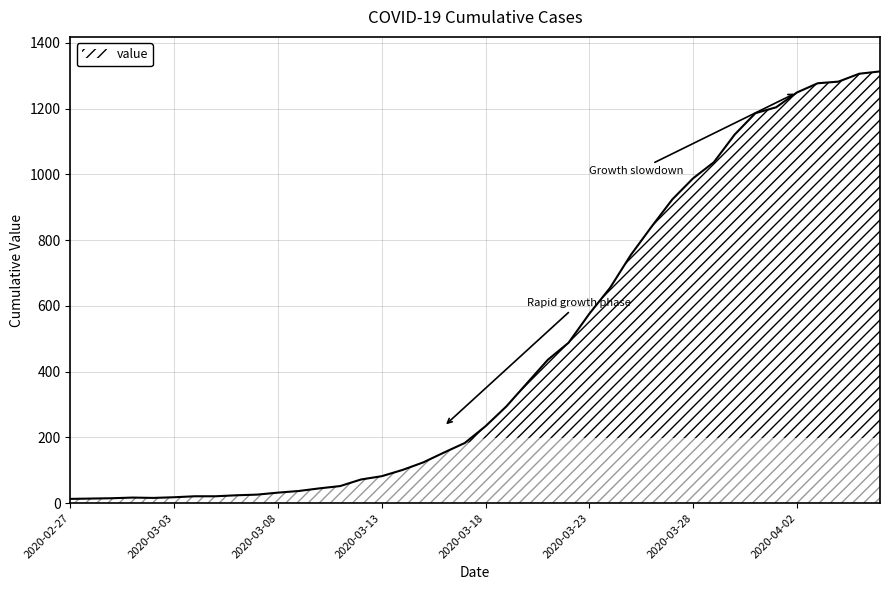

What is the greatest value displayed?

1313